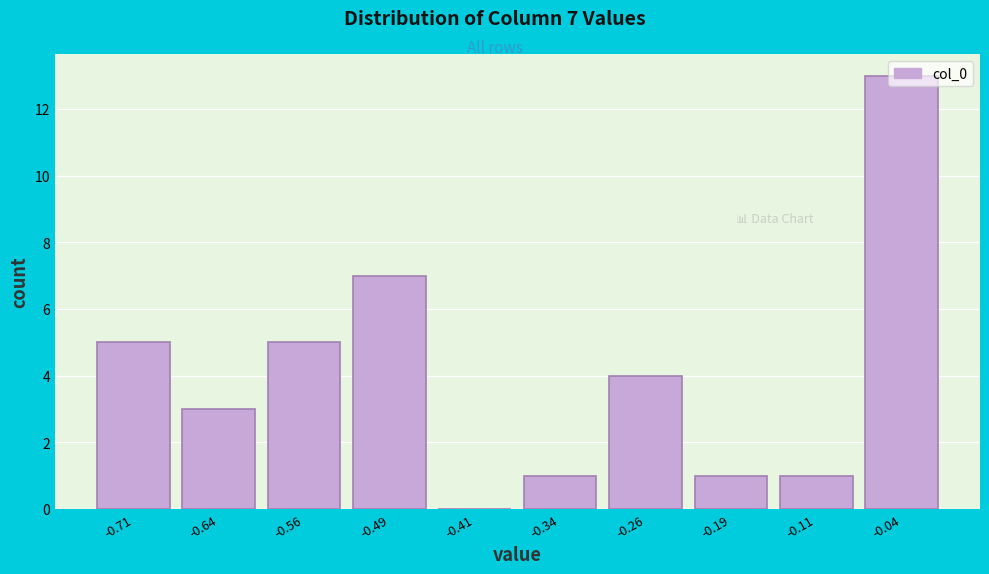

Over which range of the x-axis is the bar tallest?

-0.07 to 0.00